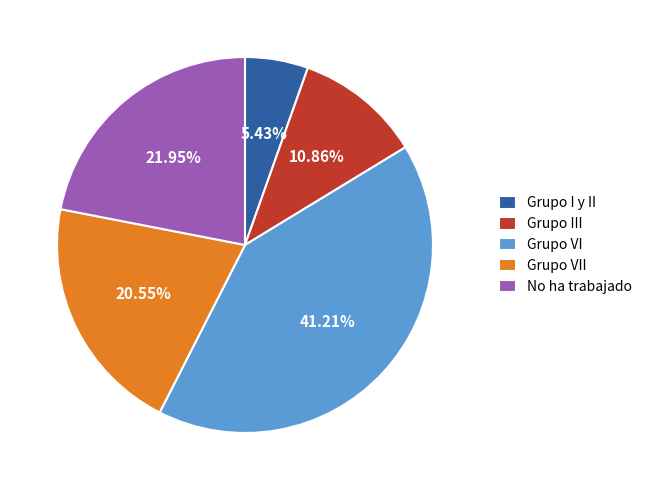

Do No ha trabajado and Grupo III together represent more than half of the pie?

No